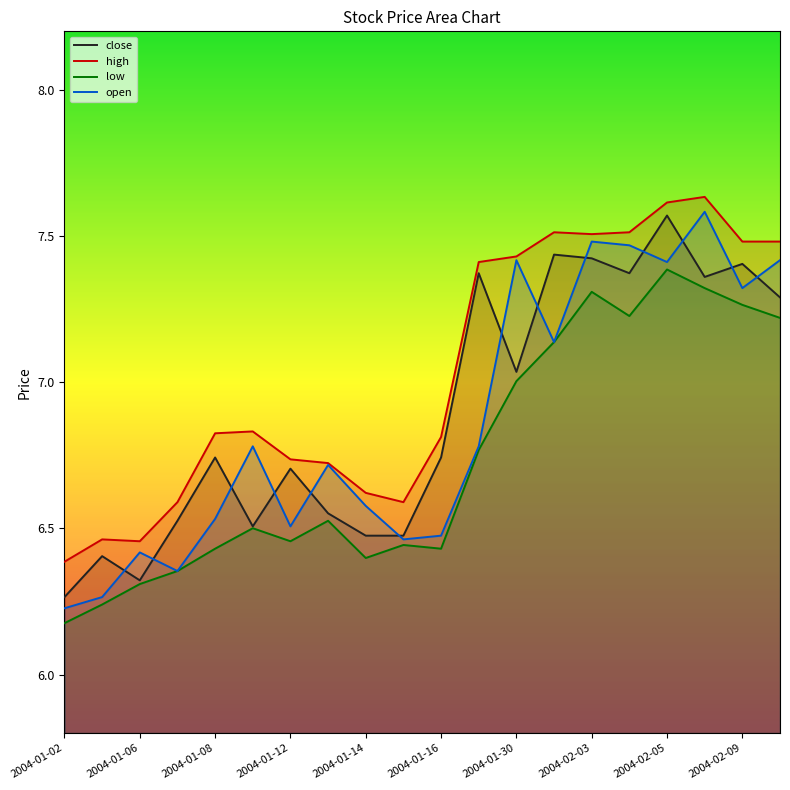

In low, how many points are lower than both neighbors (excluding endpoints)?

4